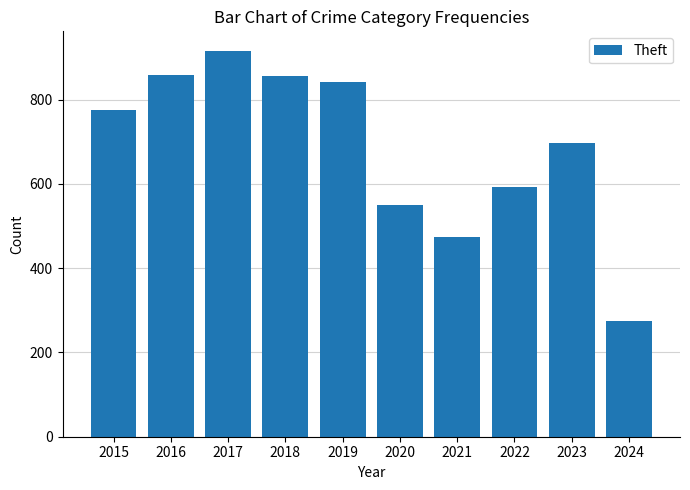

The value at 2016 is 858. True or false?

True